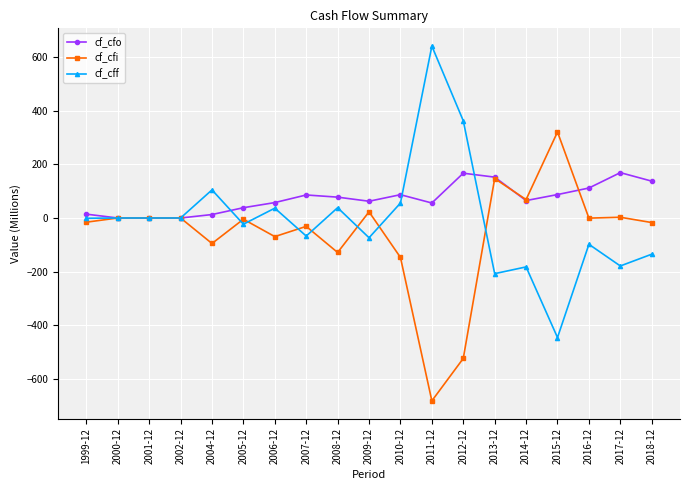

What is the label of the 19th point from the right?

1999-12